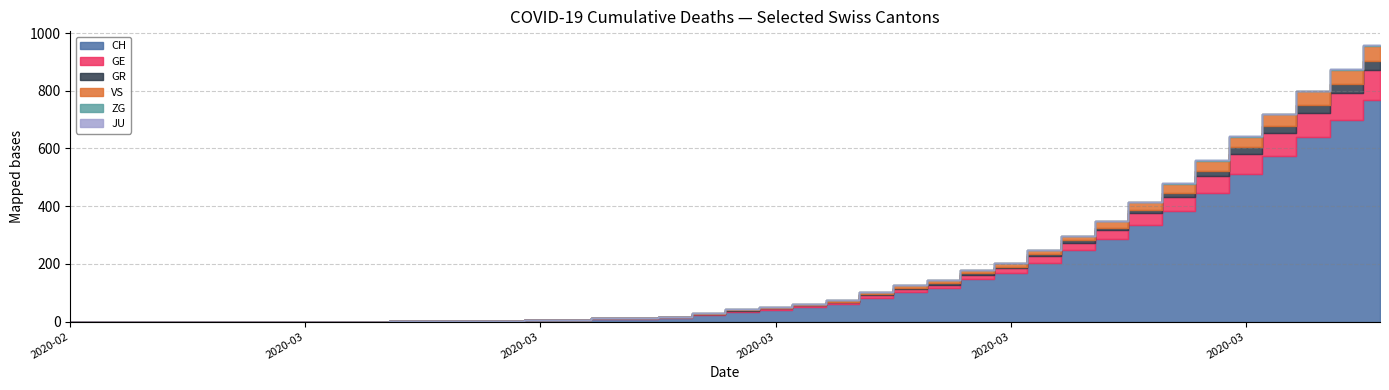

Which series has the largest total across all categories?

CH